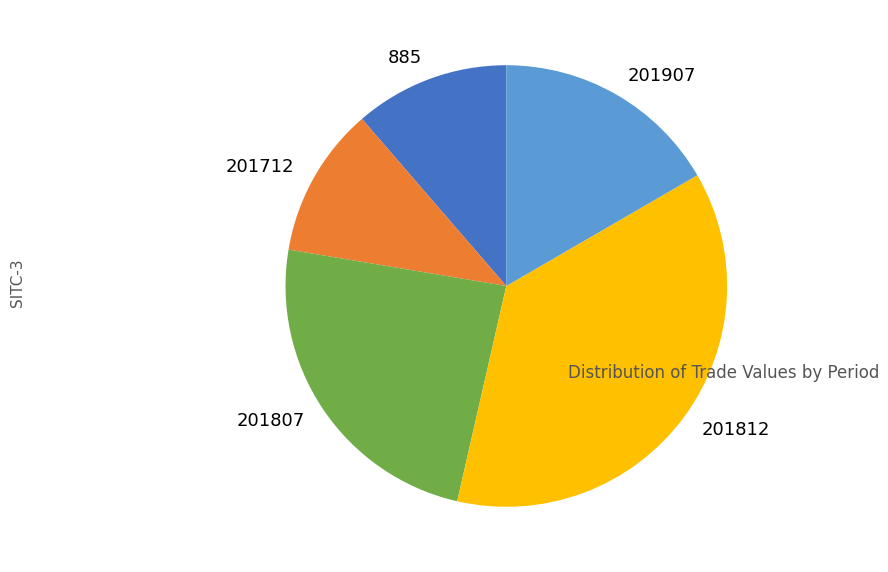

The 201807 slice represents 24% of the pie. True or false?

True